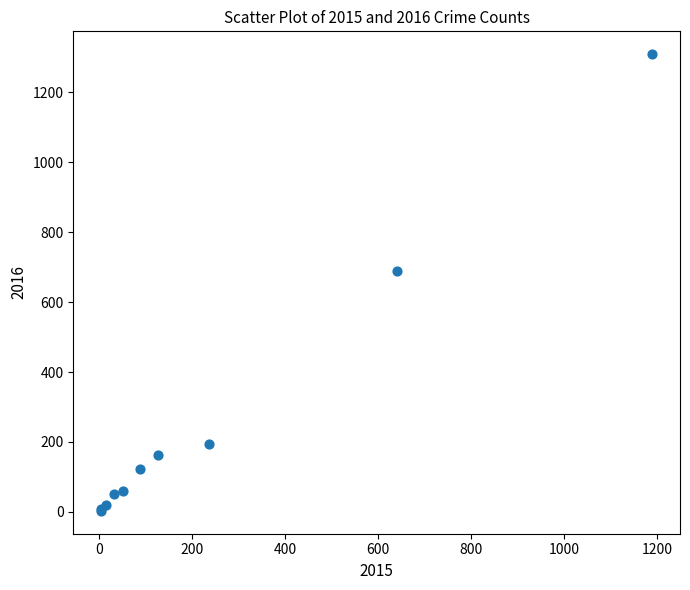

What Y value in the scatter plot is closest to 656?

689